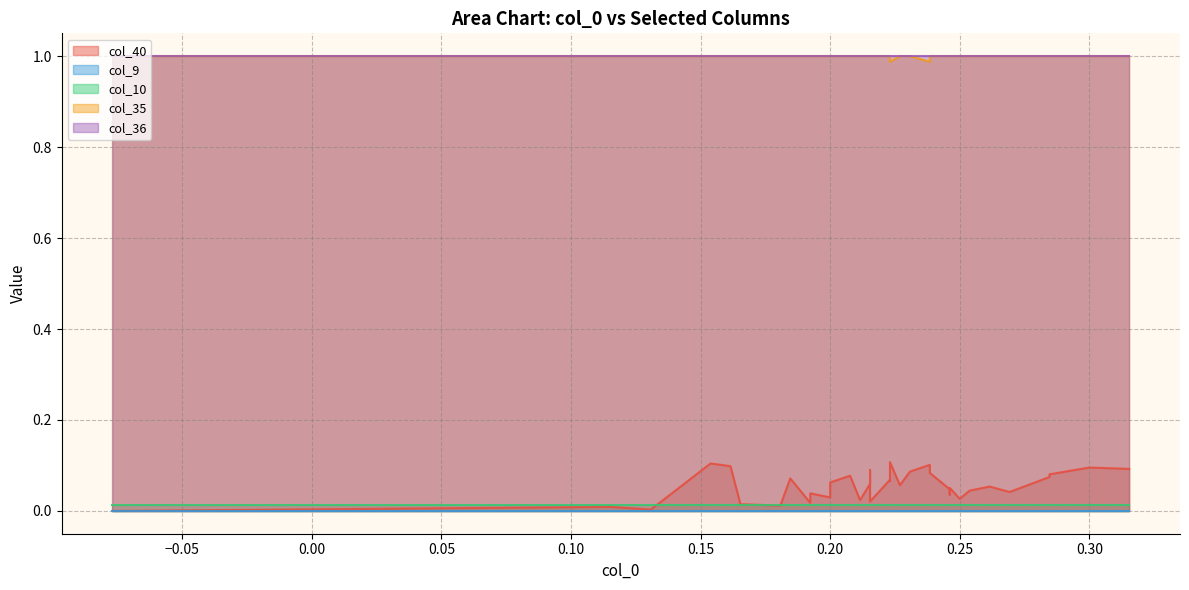

True or false: col_40 and col_35 cross at least once.

False